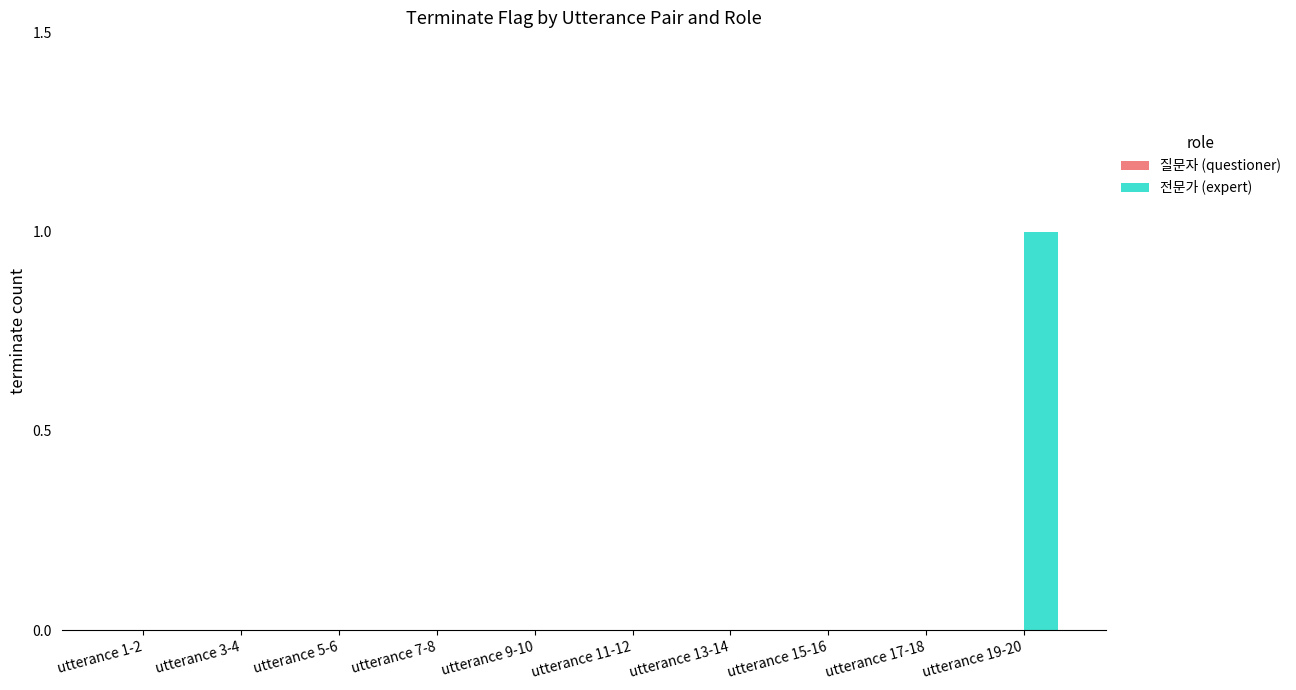

Between utterance 19-20 and utterance 15-16, which is larger?

utterance 19-20